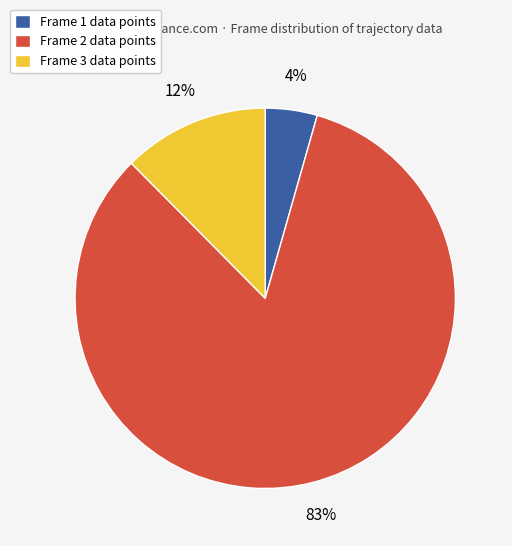

How many segments does this pie chart have?

3